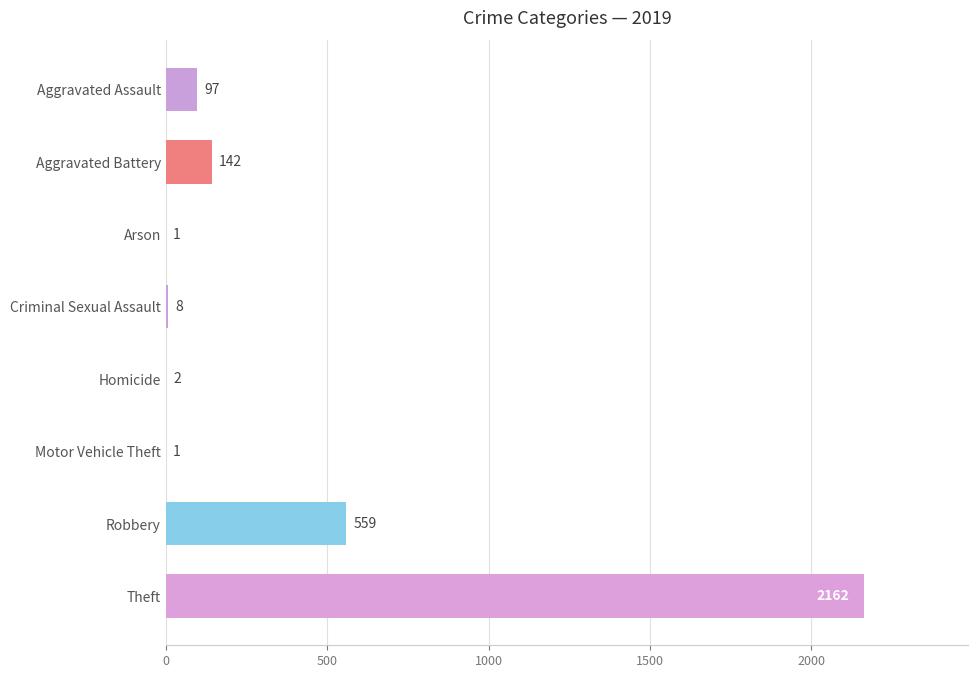

What is the change in value from Homicide to Robbery?

+557